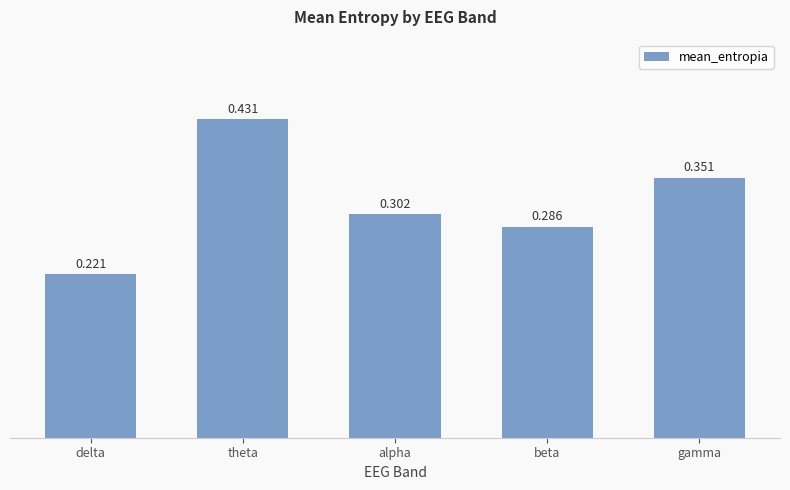

What is the sum of all values?

1.6